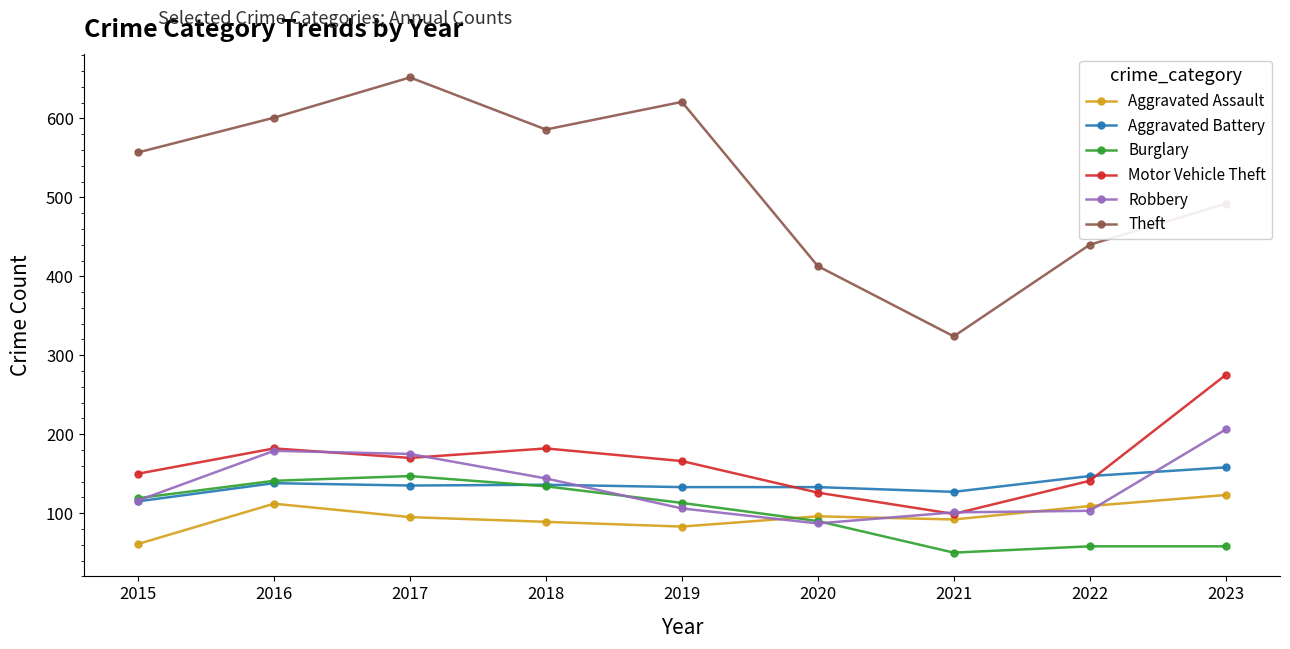

How many values in the Burglary series are below 113?

4